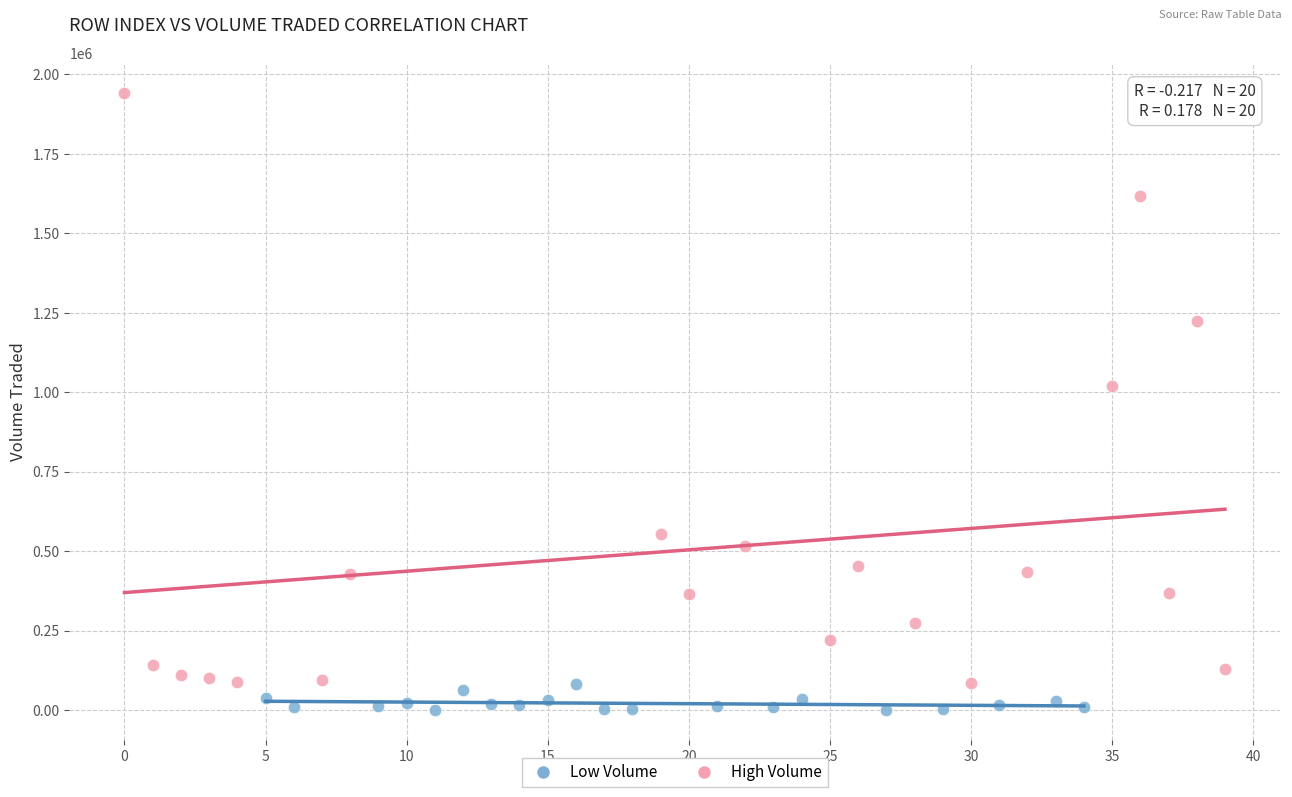

Which series has the largest Y range (max minus min)?

High Volume